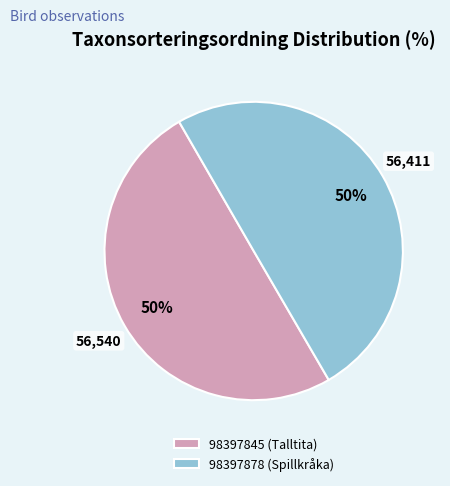

Count the number of slices in the pie.

2